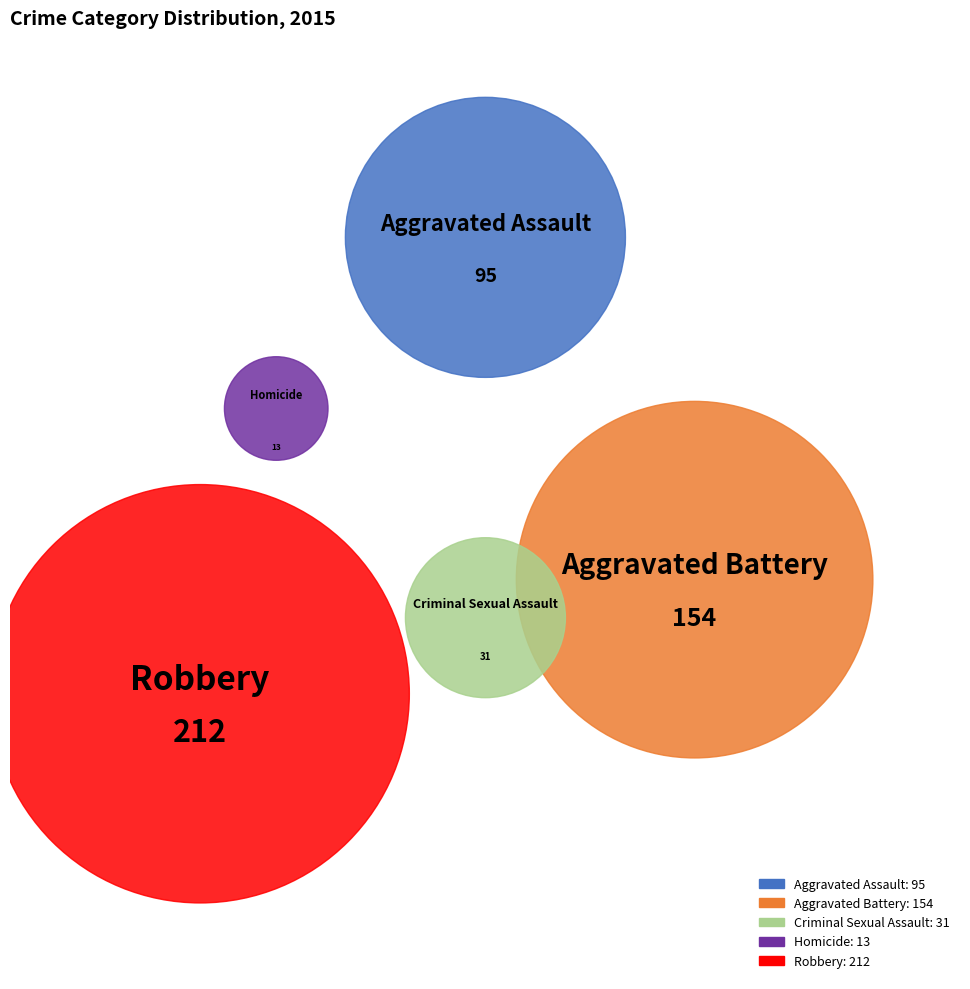

To the nearest percent, what is the average slice percentage?

20%